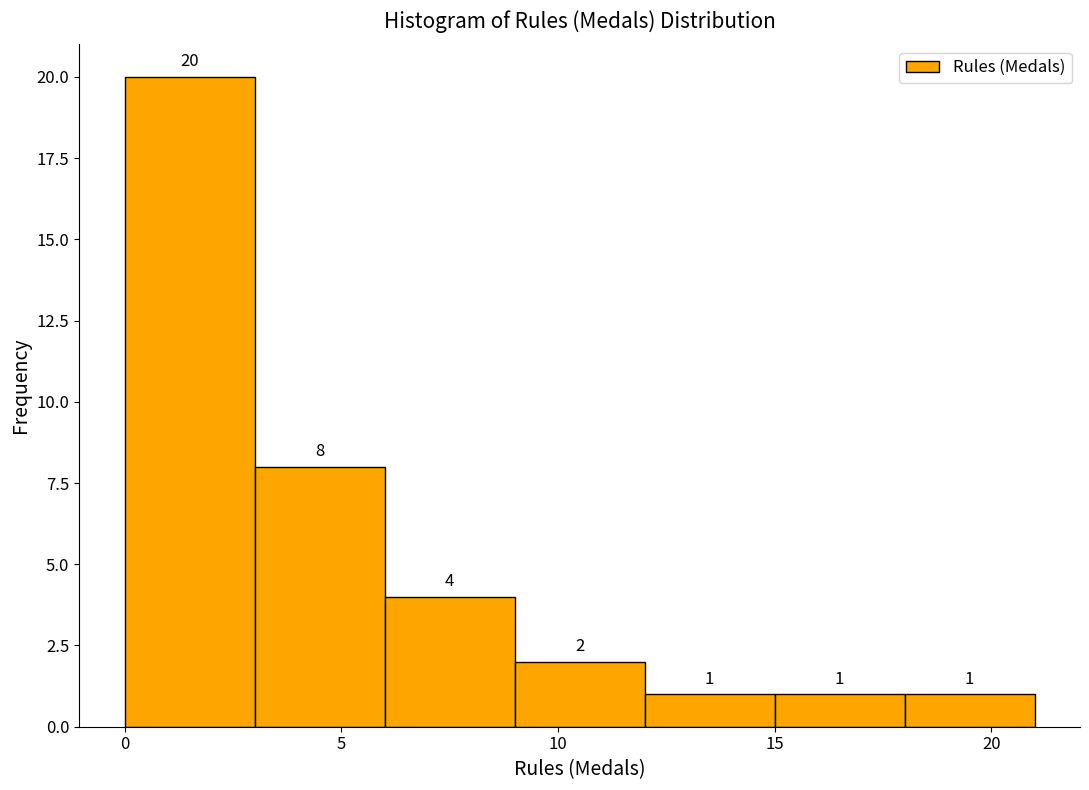

Reading left to right, list every bar in this chart as the range it spans on the x-axis followed by its height.

0 to 3: 20
3 to 6: 8
6 to 9: 4
9 to 12: 2
12 to 15: 1
15 to 18: 1
18 to 21: 1